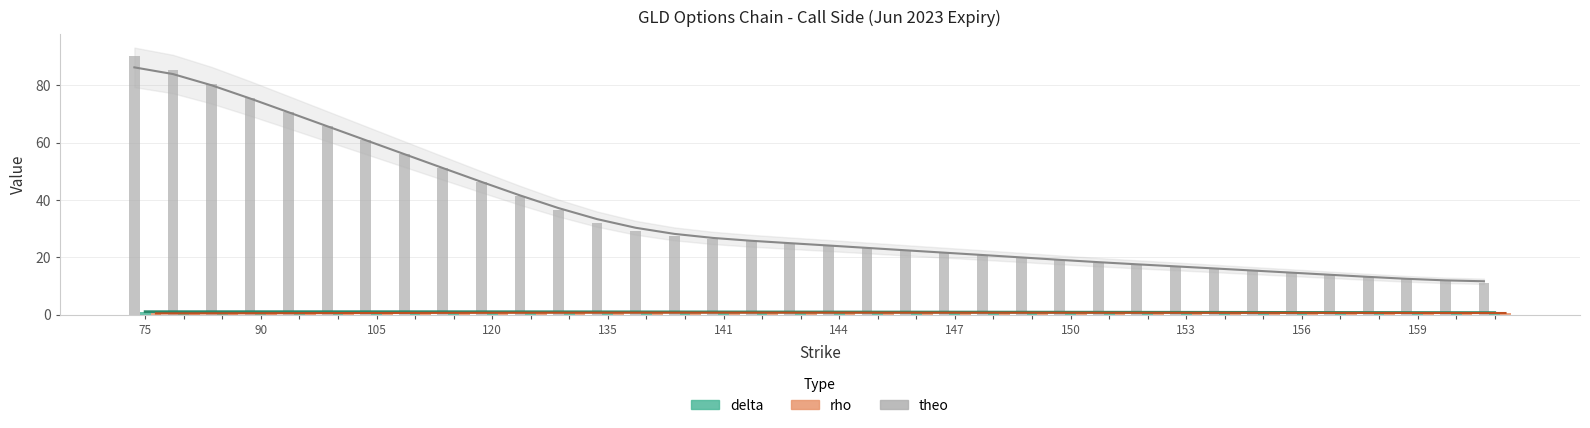

What is the value of the rho bar at the 8th from the left?

0.6